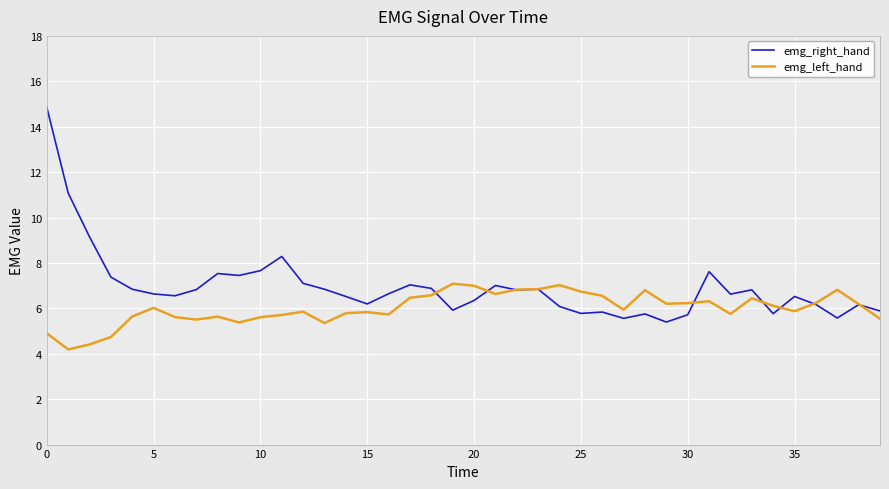

At how many categories does at least one series exceed 13?

1